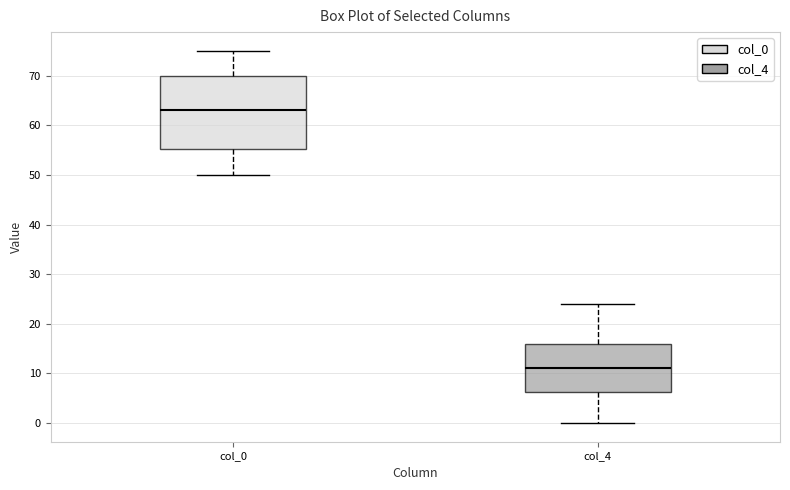

Which box has the highest median line?

col_0